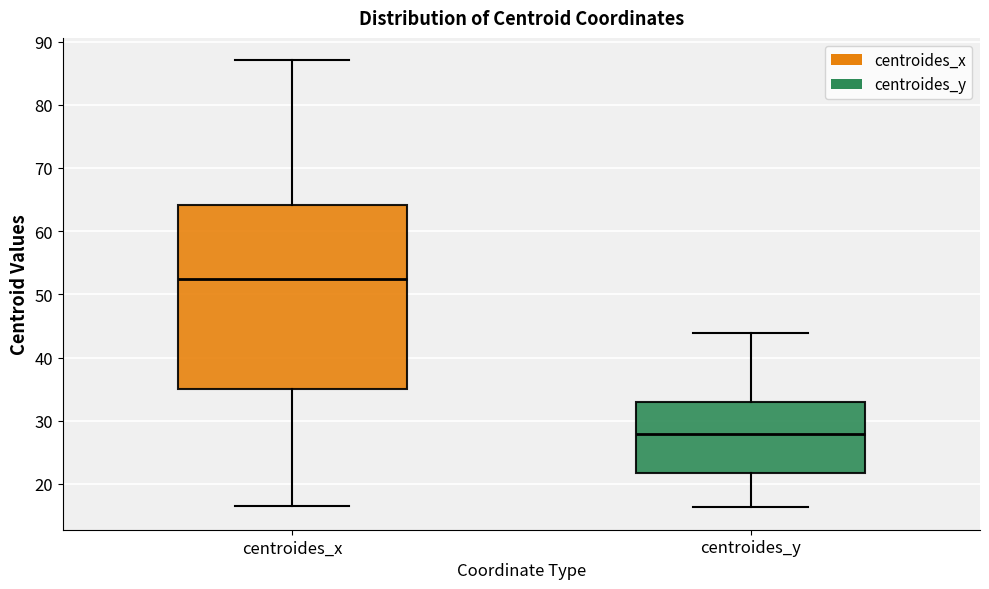

Which box's median line is the highest?

centroides_x